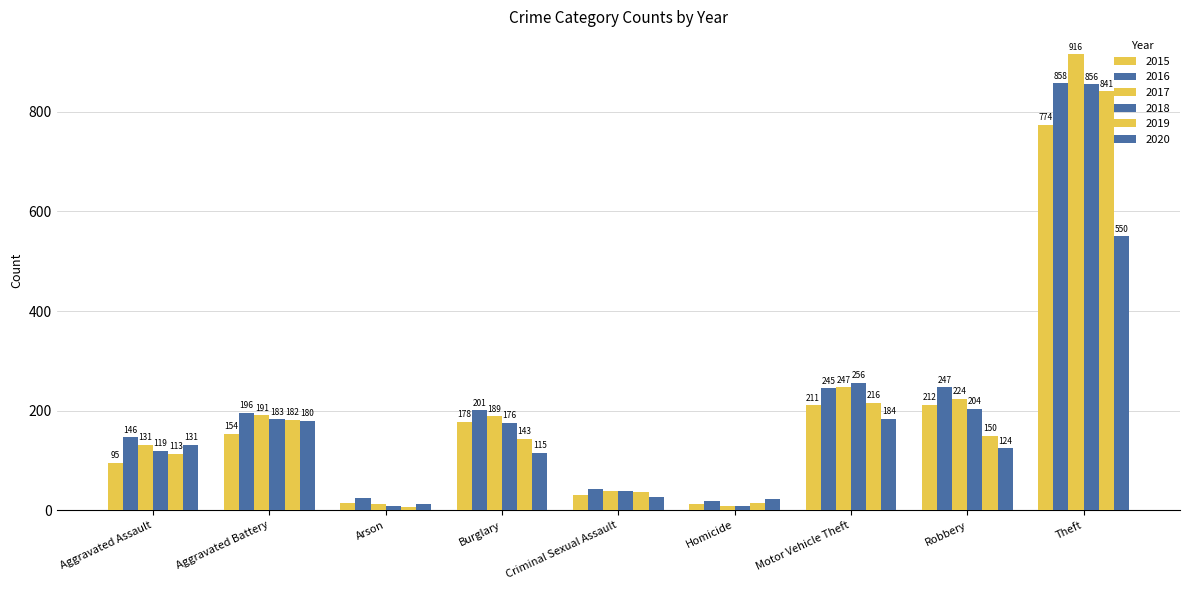

Which series changed the most between Aggravated Assault and Arson?

2016